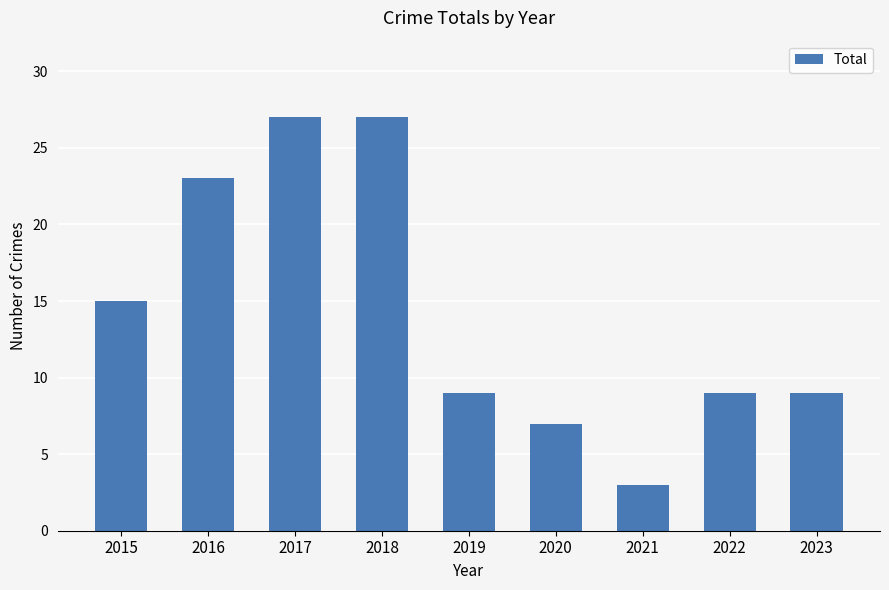

Is it true that the value at 2016 is 8?

False